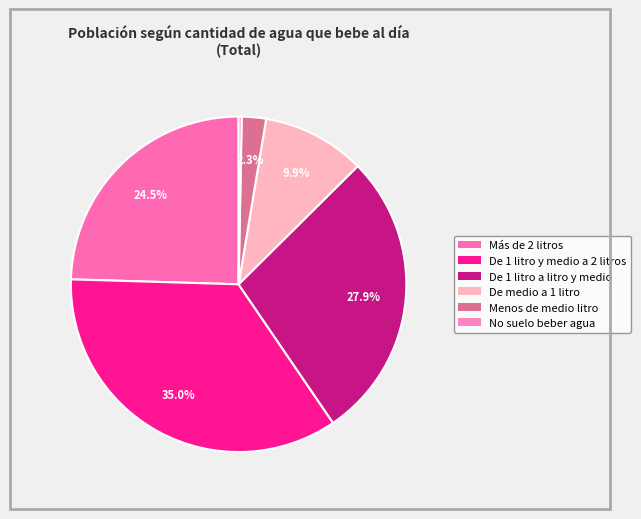

To the nearest percent, what is the difference between the largest and smallest slice percentages?

35%